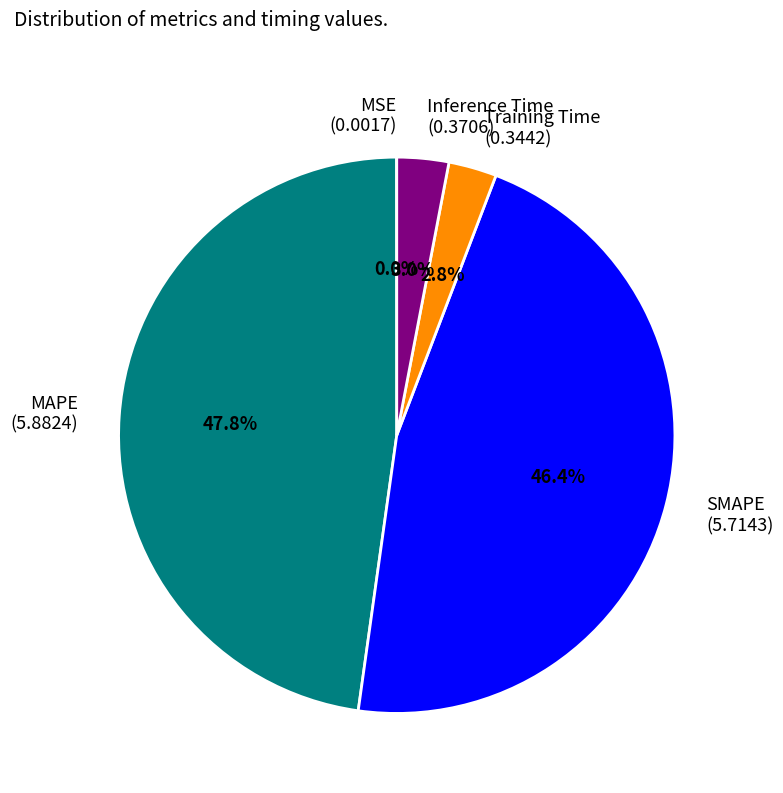

Combined, what portion of the pie is SMAPE (5.7143) and Training Time (0.3442)?

49.2%